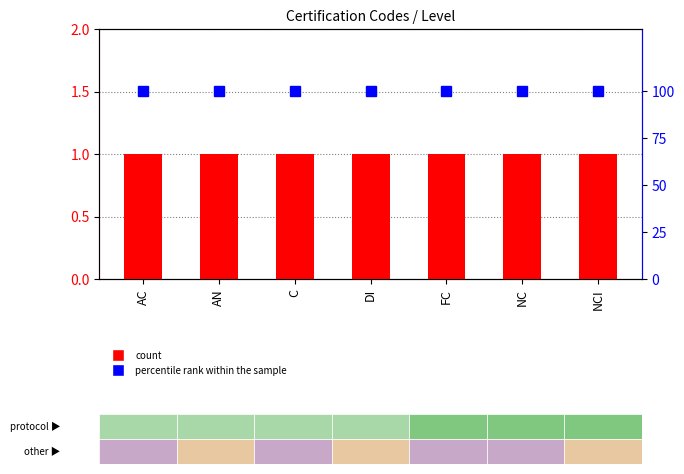

Reading left to right, what are all the values shown in this chart?

Level: 1	1	1	1	1	1	1
percentile rank within the sample: 100	100	100	100	100	100	100